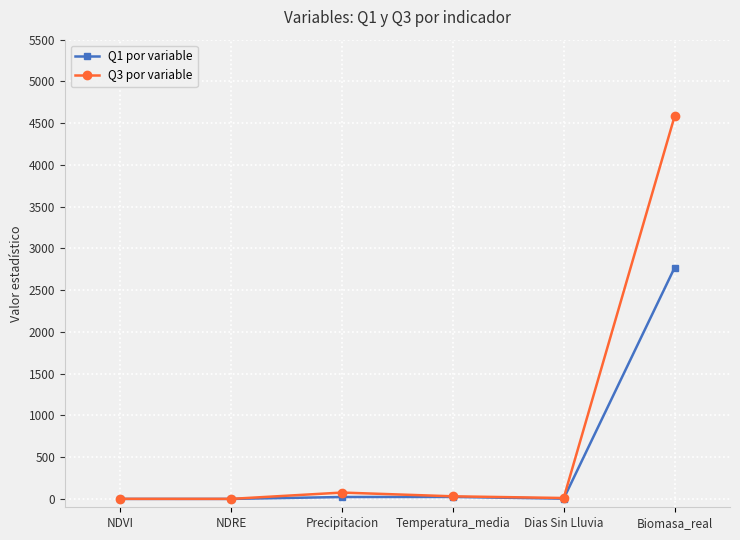

What is the total value across all series at Biomasa_real?

7349.8